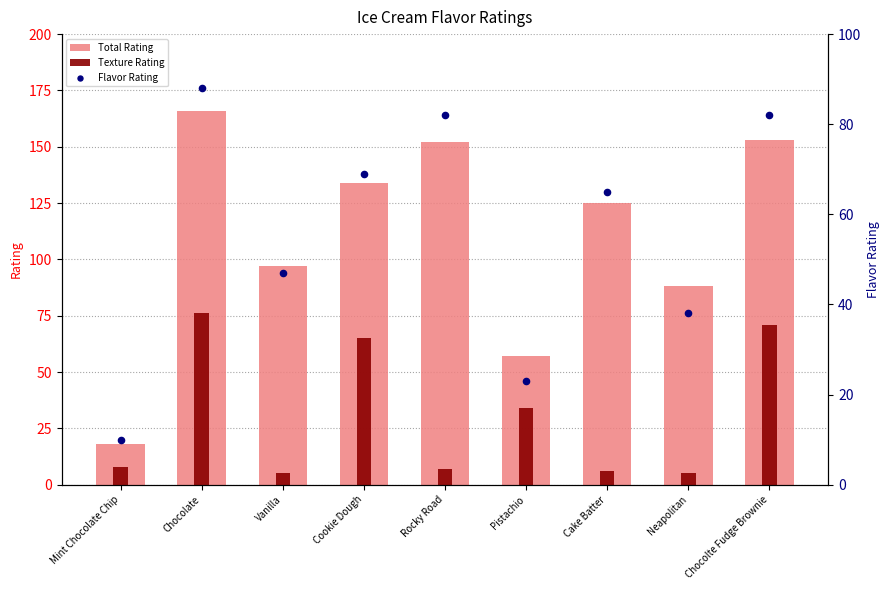

What is the total value across all series at Chocolte Fudge Brownie?

306